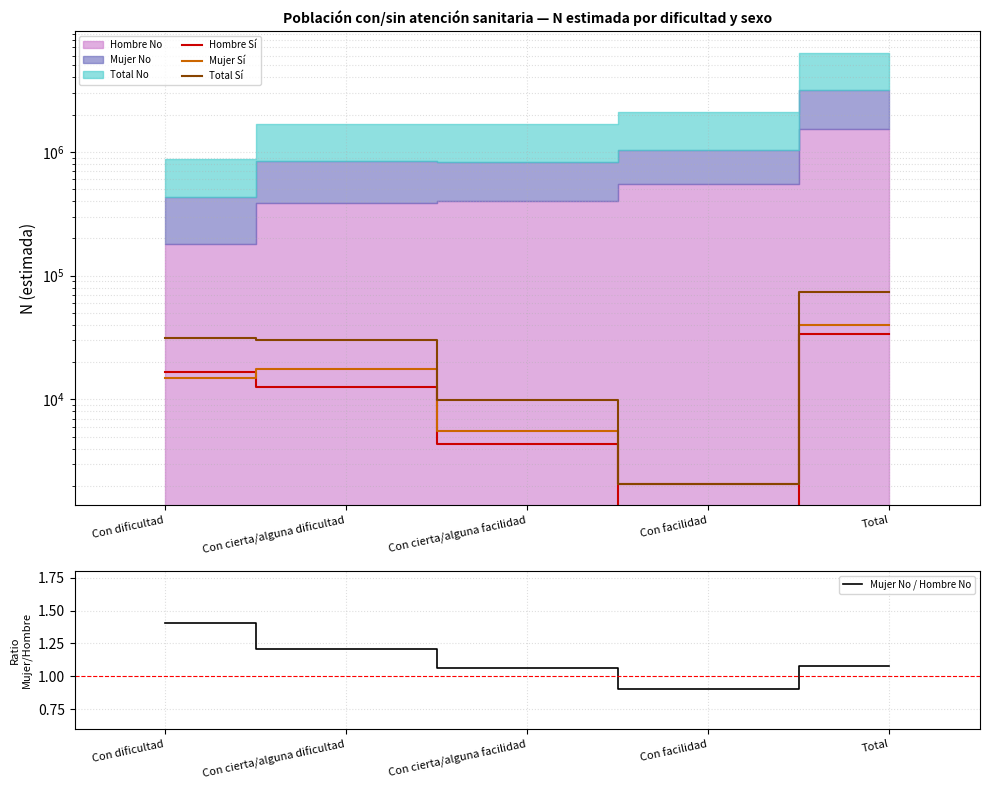

What is the difference between the maximum and minimum values in the Mujer Sí series?

37786.0